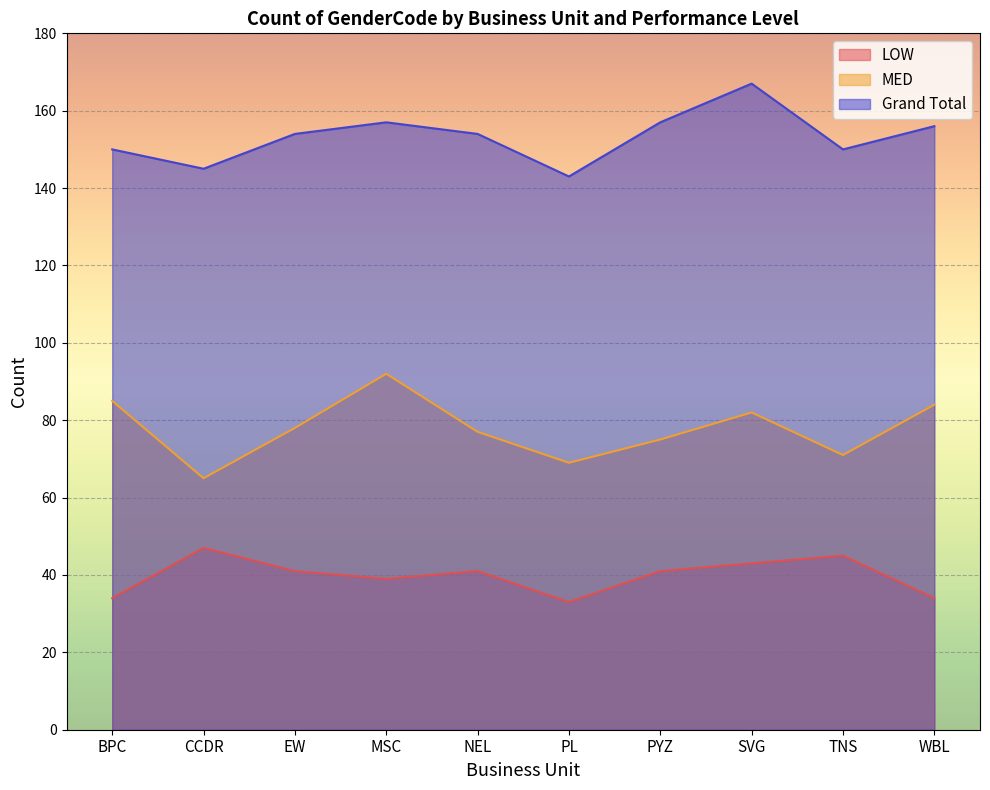

Is it true that Grand Total equals 61 at CCDR?

False